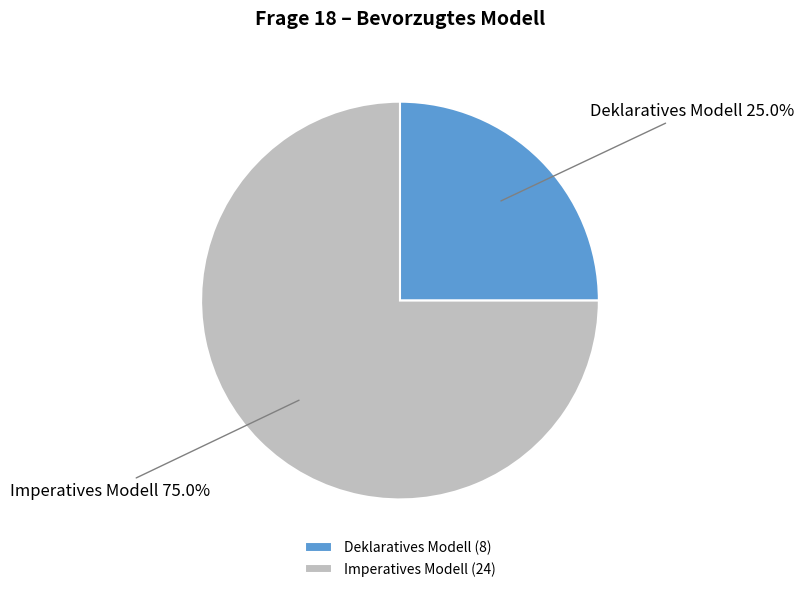

Count the number of slices in the pie.

2